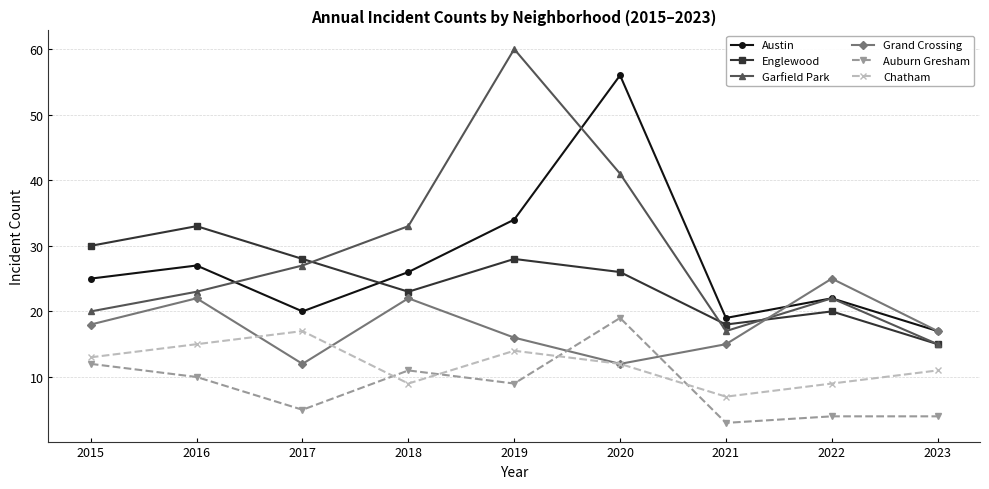

Reading right to left, what are all the values shown in this chart?

Austin: 2023=17	2022=22	2021=19	2020=56	2019=34	2018=26	2017=20	2016=27	2015=25
Englewood: 2023=15	2022=20	2021=18	2020=26	2019=28	2018=23	2017=28	2016=33	2015=30
Garfield Park: 2023=15	2022=22	2021=17	2020=41	2019=60	2018=33	2017=27	2016=23	2015=20
Grand Crossing: 2023=17	2022=25	2021=15	2020=12	2019=16	2018=22	2017=12	2016=22	2015=18
Auburn Gresham: 2023=4	2022=4	2021=3	2020=19	2019=9	2018=11	2017=5	2016=10	2015=12
Chatham: 2023=11	2022=9	2021=7	2020=12	2019=14	2018=9	2017=17	2016=15	2015=13